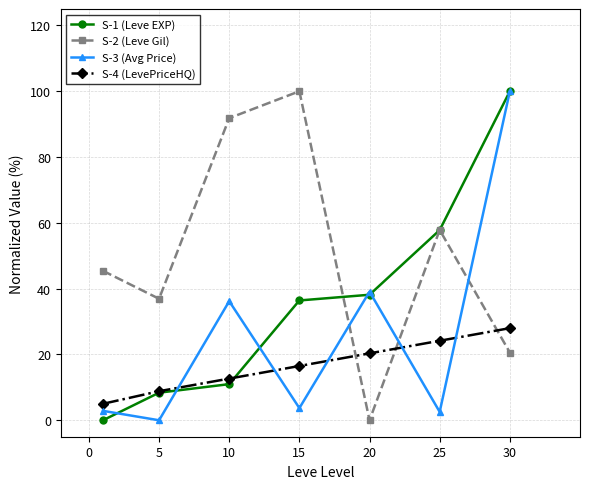

Which series has the largest total across all categories?

S-2 (Leve Gil)